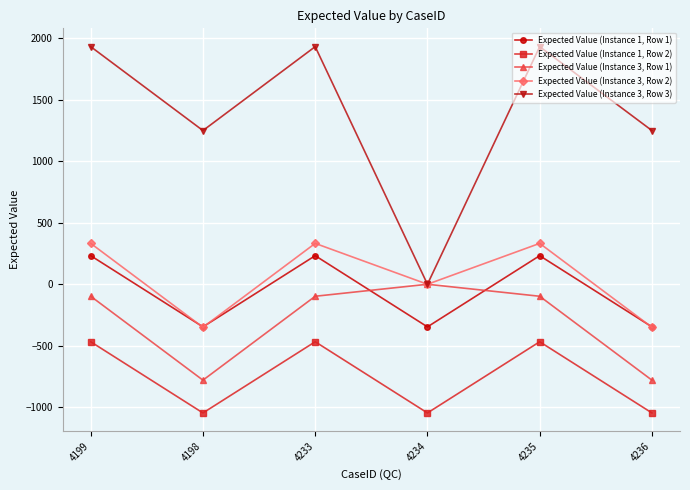

The Expected Value (Instance 1, Row 2) series shows -467.6 at 4233. True or false?

True